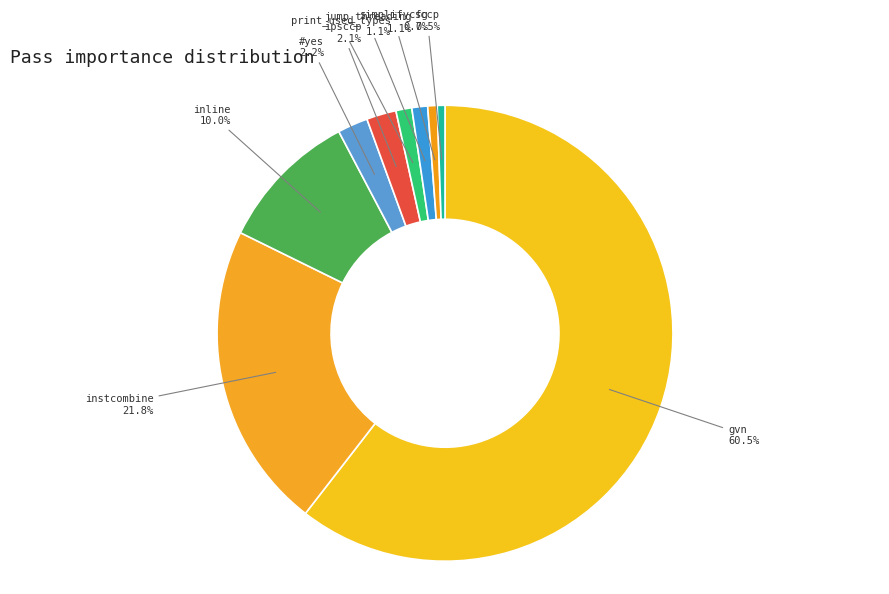

To the nearest percent, what is the average slice percentage?

11%